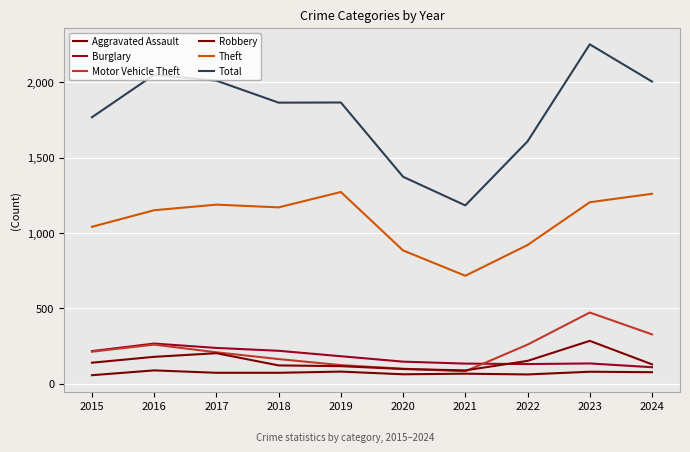

Where does the Theft series first go above 1170?

2017